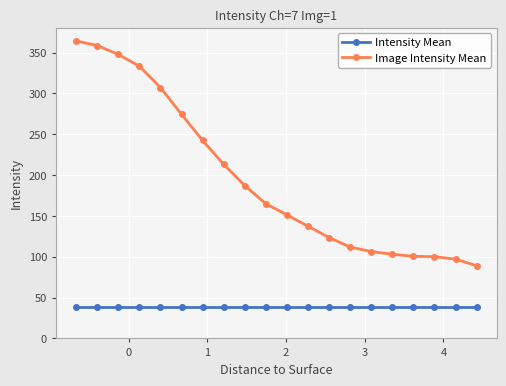

True or false: Intensity Mean and Image Intensity Mean cross at least once.

False